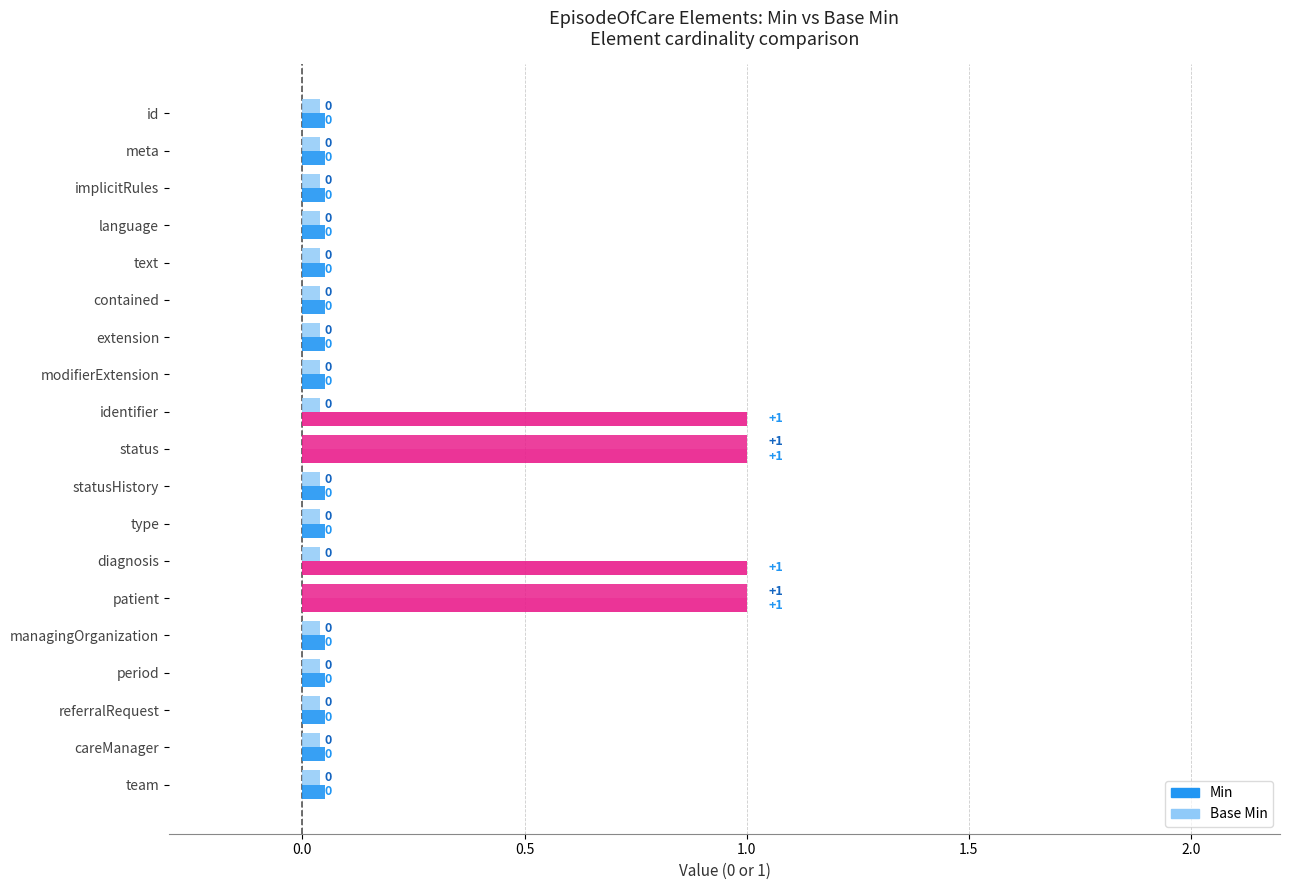

What position from the right is 5?

14